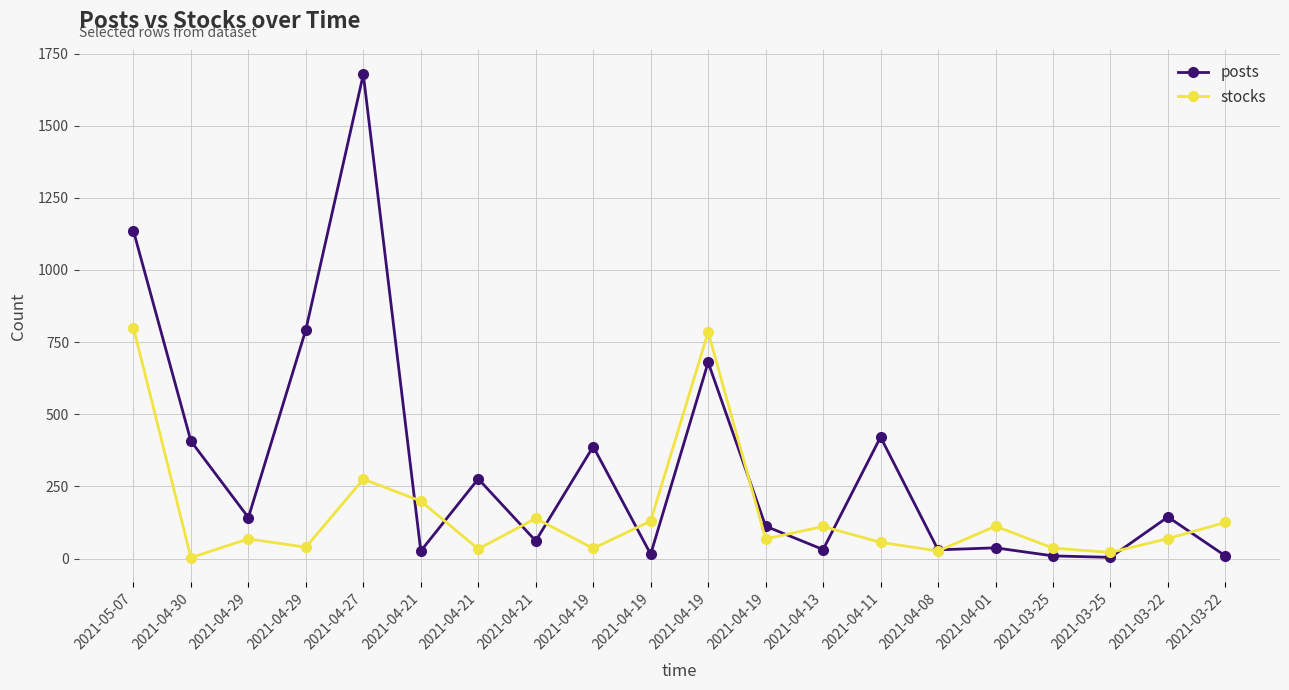

True or false: posts and stocks intersect in this chart.

True